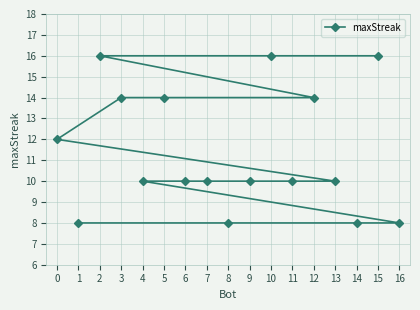

True or false: the data shows 16 at 15.

True